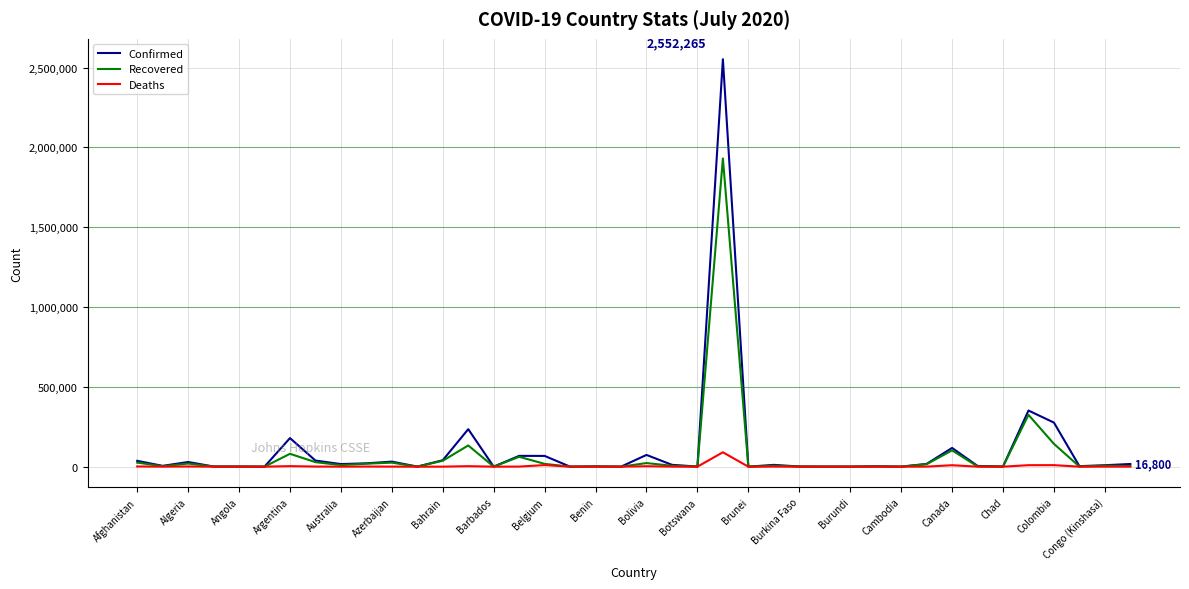

Which series has the largest range (max minus min)?

Confirmed